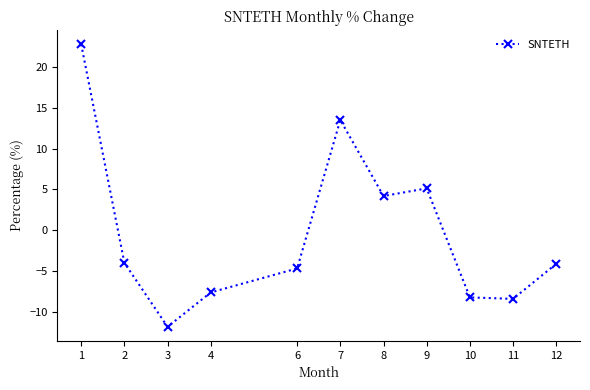

How many data points does each series have?

11